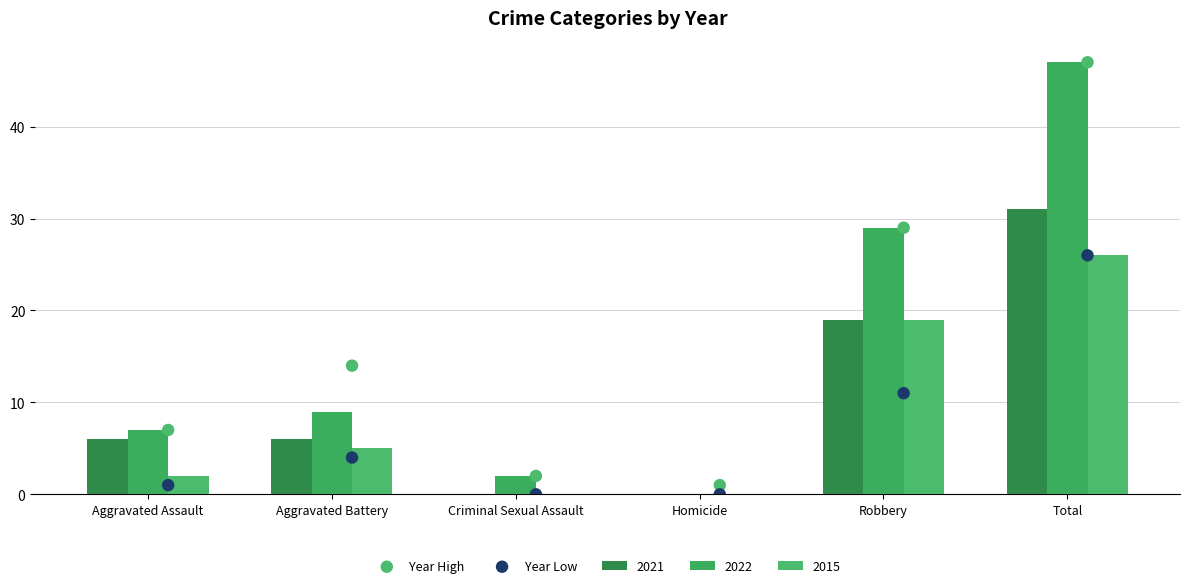

Which series contains the highest Y value?

Year High